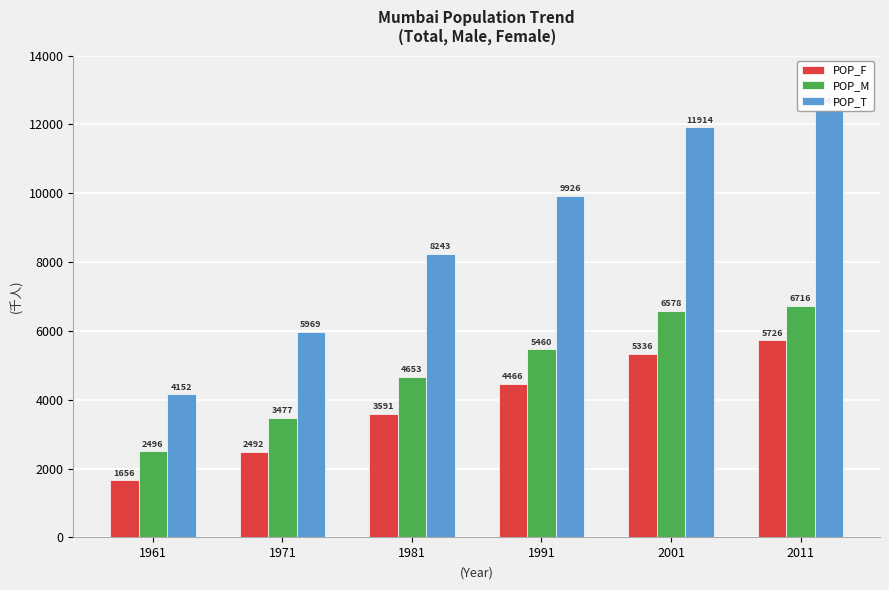

Is the value of POP_M at 1971 greater than the value of POP_F at 1991?

No